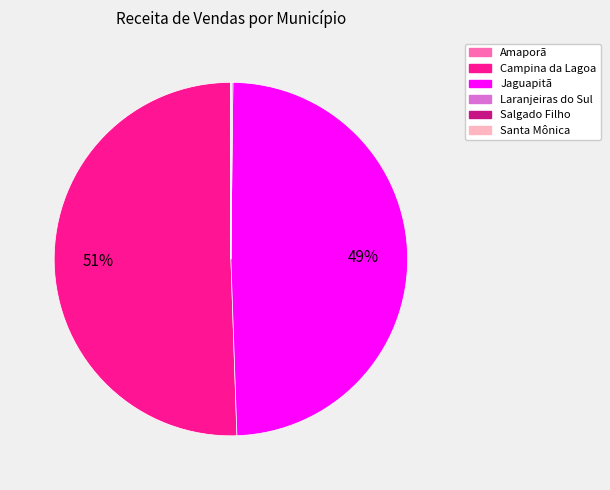

Is it true that Campina da Lagoa is 51% of the pie?

True